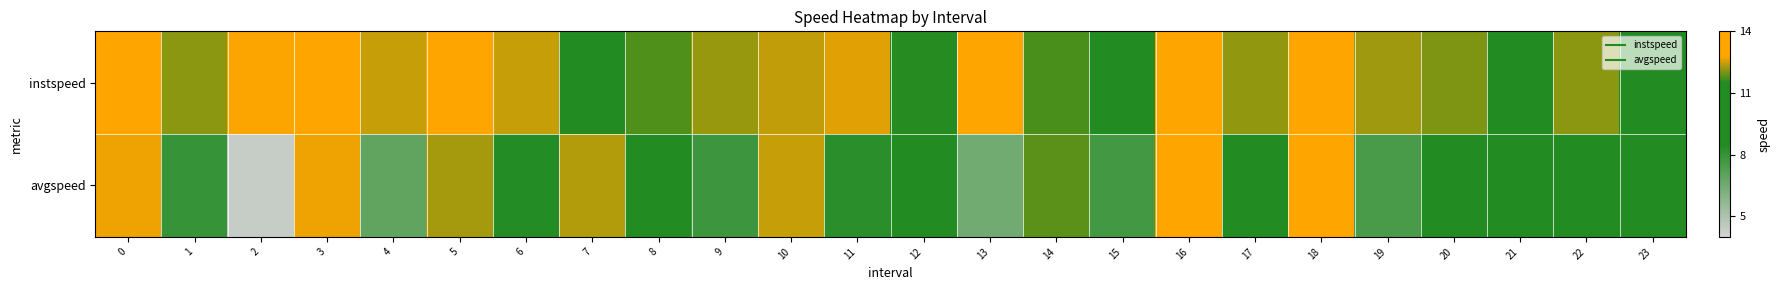

Which series has the largest total across all categories?

instspeed